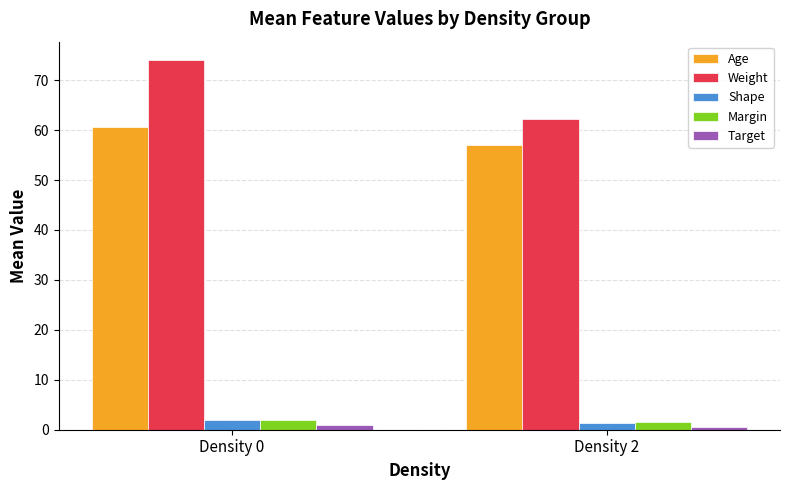

Which label corresponds to the largest value in the chart?

Density 0